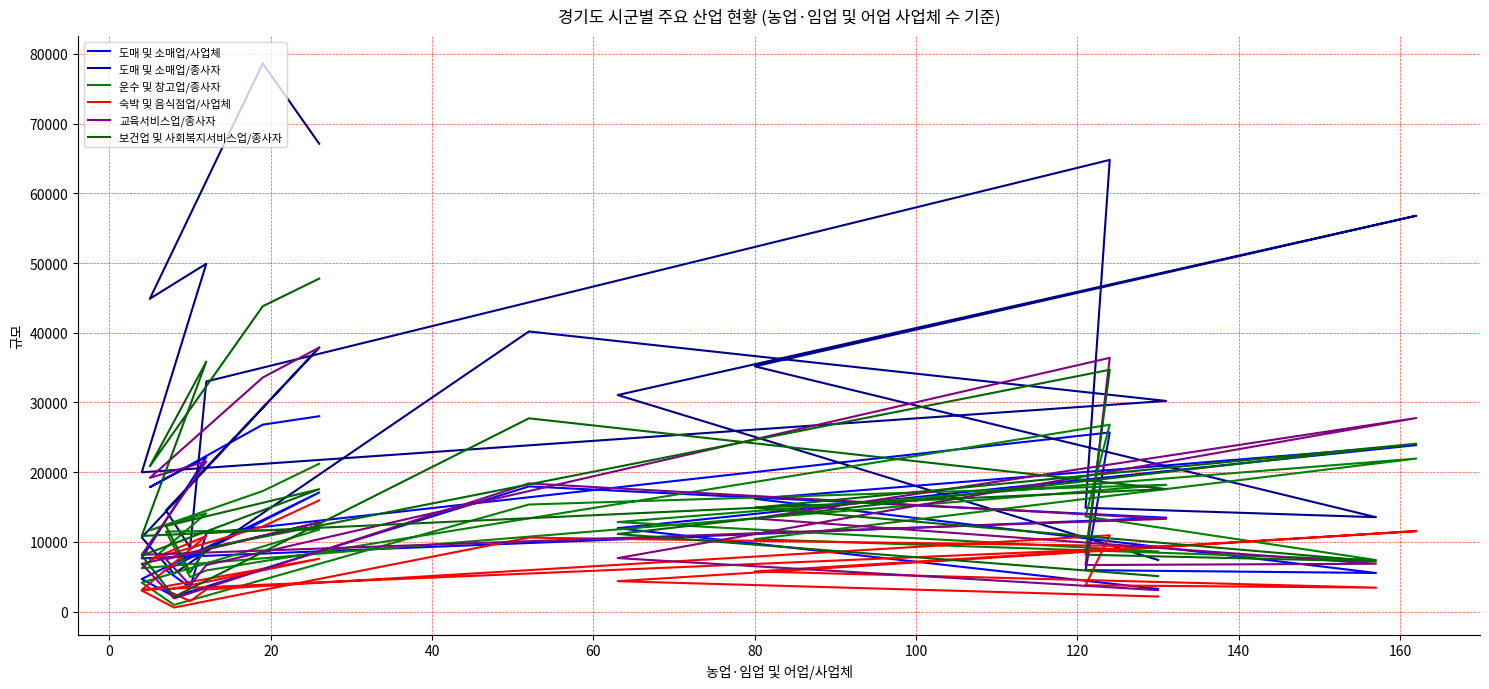

What is the difference between the maximum and minimum values in the 교육서비스업/종사자 series?

35988